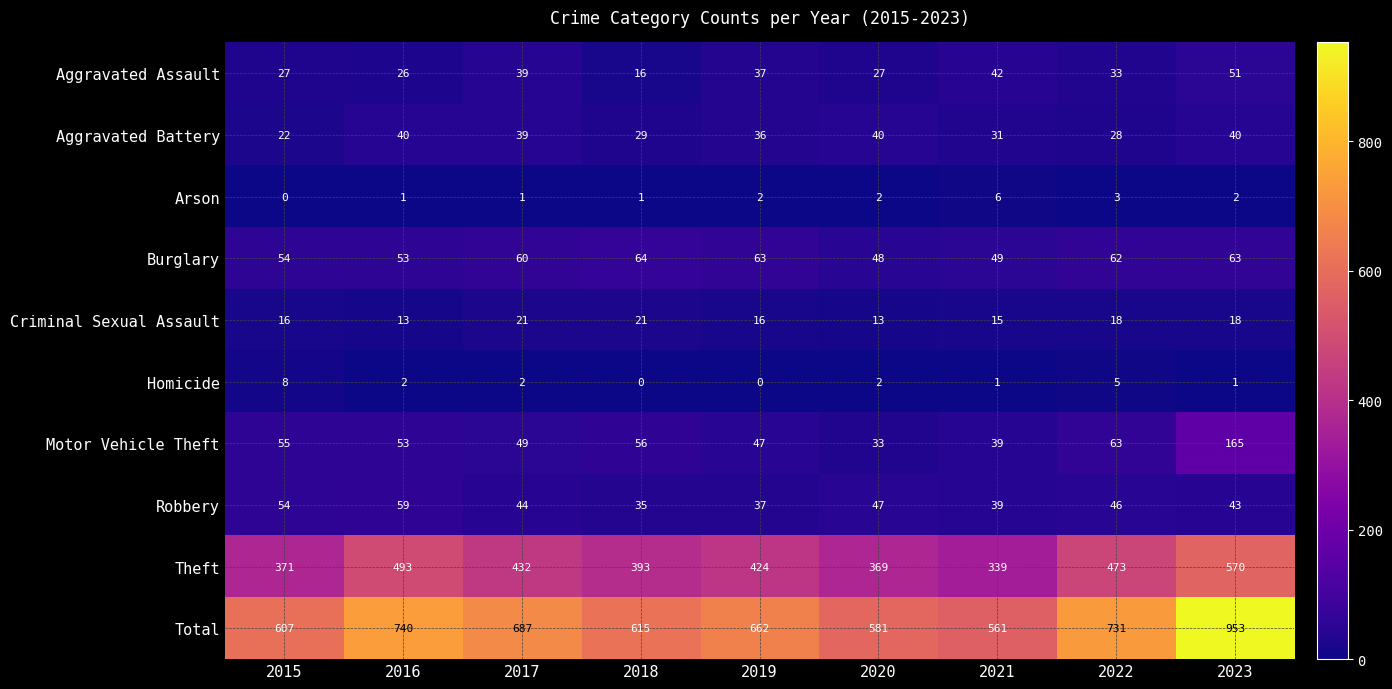

What is the greatest value displayed?

953